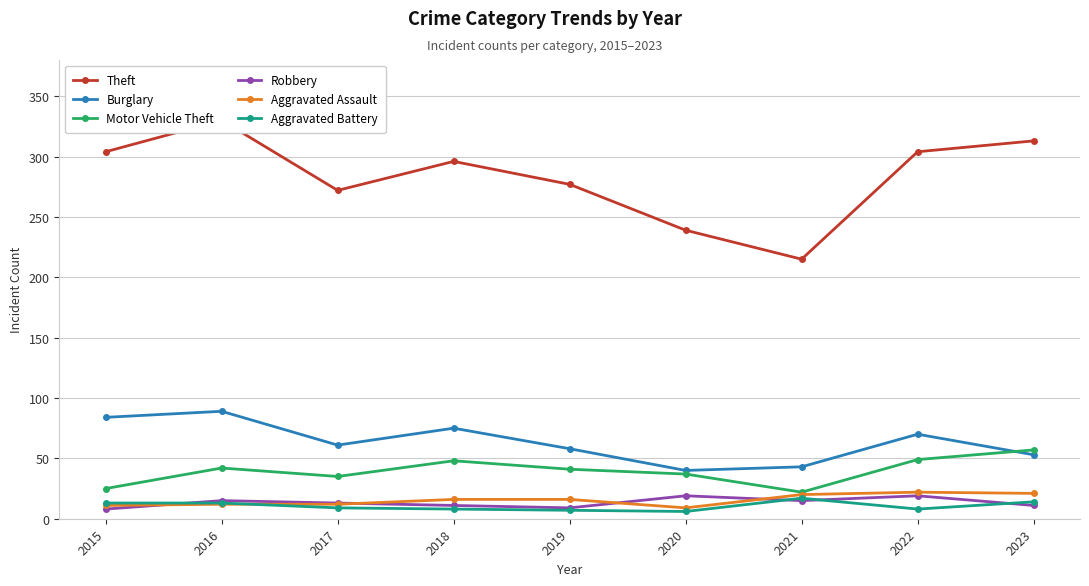

Reading left to right, transcribe all the data shown in this chart.

Theft: 2015=304	2016=330	2017=272	2018=296	2019=277	2020=239	2021=215	2022=304	2023=313
Burglary: 2015=84	2016=89	2017=61	2018=75	2019=58	2020=40	2021=43	2022=70	2023=53
Motor Vehicle Theft: 2015=25	2016=42	2017=35	2018=48	2019=41	2020=37	2021=22	2022=49	2023=57
Robbery: 2015=8	2016=15	2017=13	2018=11	2019=9	2020=19	2021=15	2022=19	2023=11
Aggravated Assault: 2015=11	2016=12	2017=12	2018=16	2019=16	2020=9	2021=20	2022=22	2023=21
Aggravated Battery: 2015=13	2016=13	2017=9	2018=8	2019=7	2020=6	2021=17	2022=8	2023=14